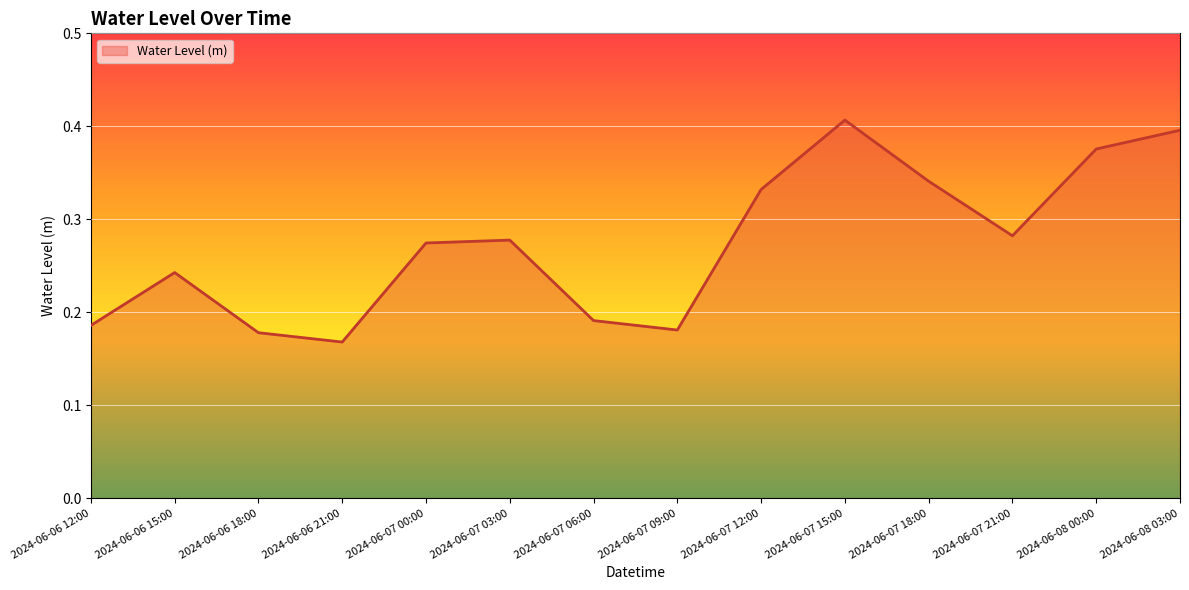

What is the sum of the values at 2024-06-07 12:00 and 2024-06-06 18:00?

0.5